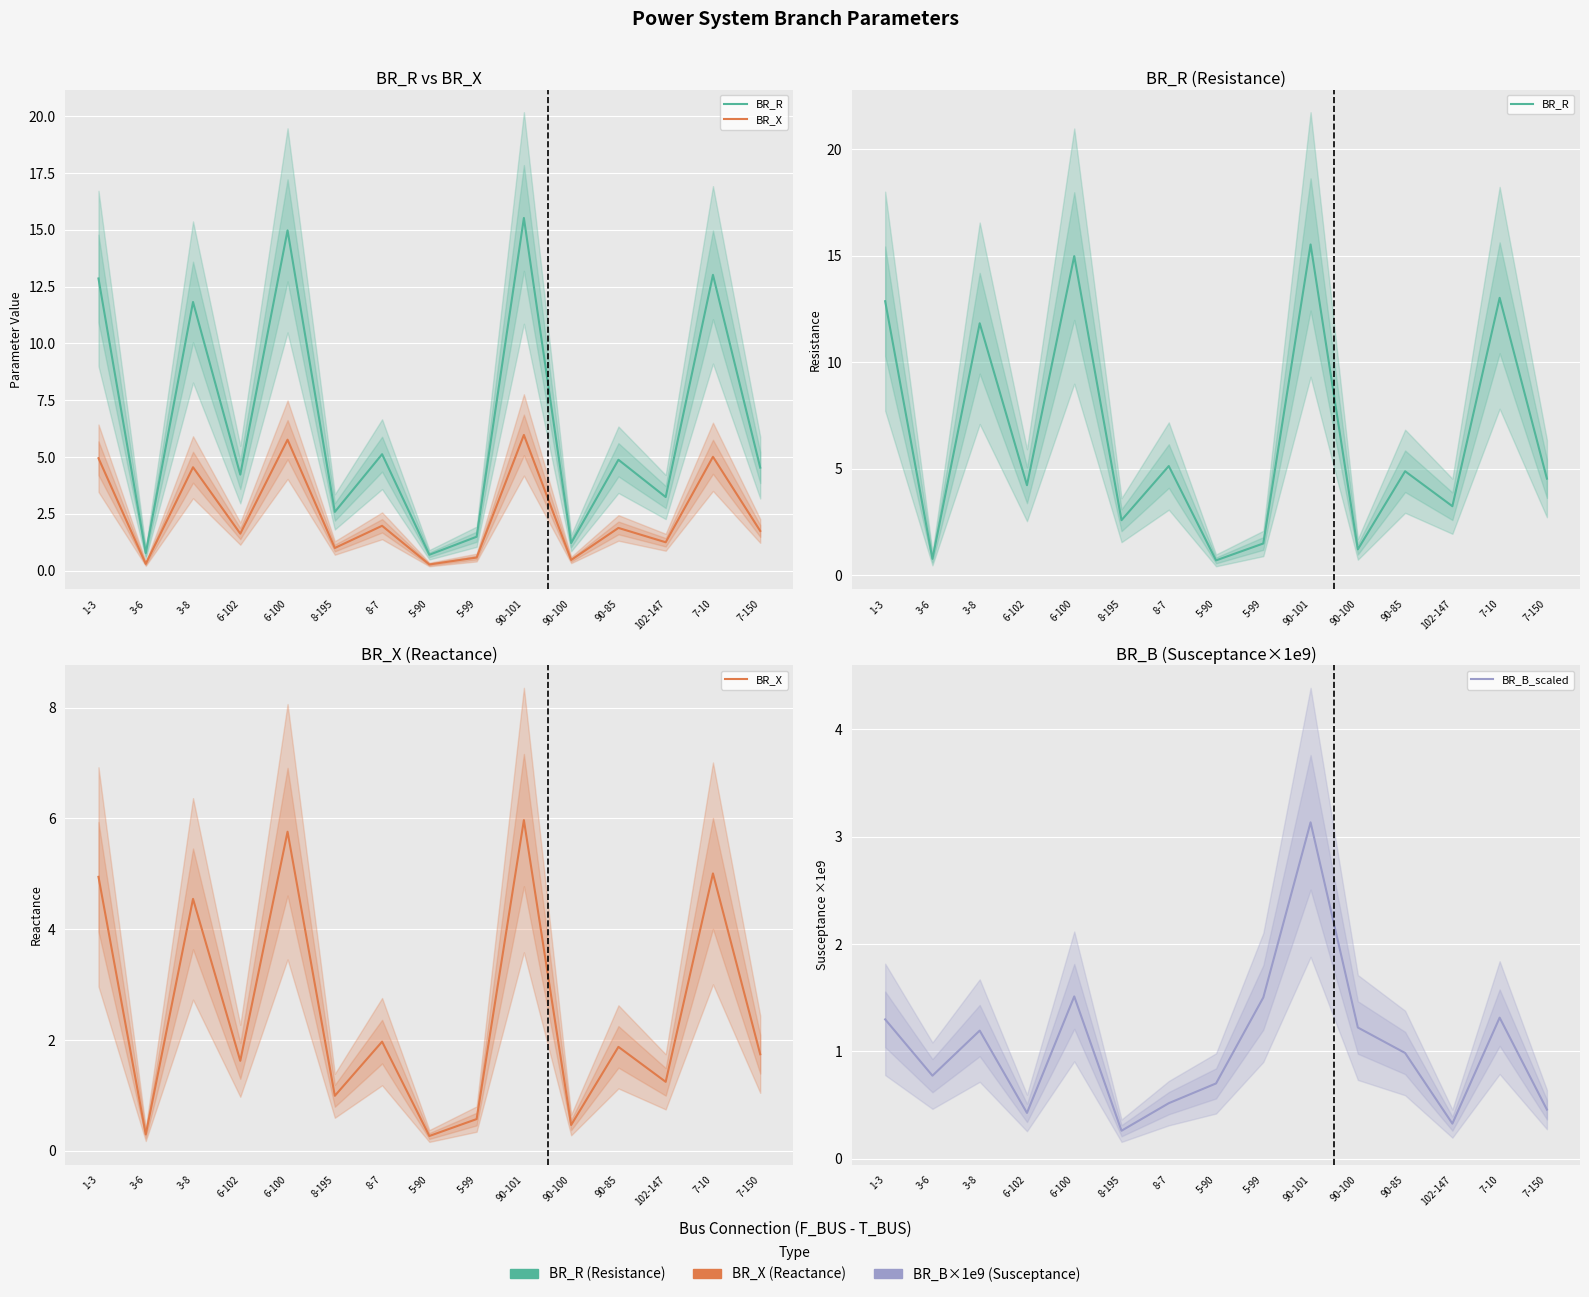

How many values in the BR_R series are below 4?

6